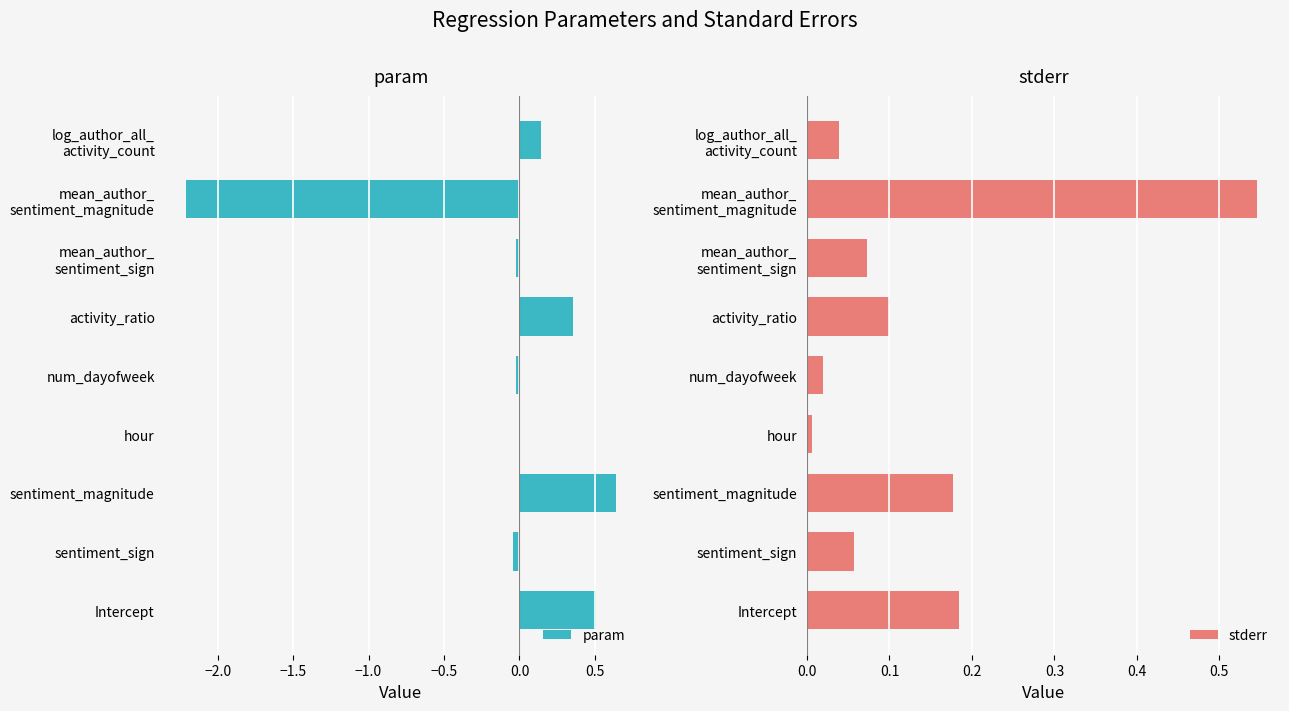

The param series shows 0.2 at activity_ratio. True or false?

False